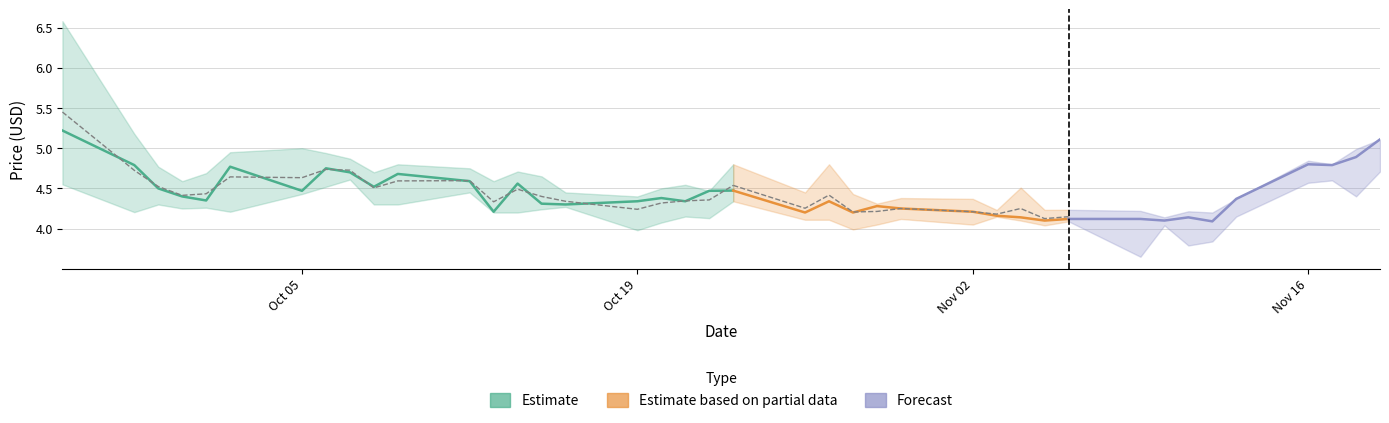

Reading left to right, transcribe all the data shown in this chart.

Close: 2020-09-25=5.2	2020-09-28=4.8	2020-09-29=4.5	2020-09-30=4.4	2020-10-01=4.3	2020-10-02=4.8	2020-10-05=4.5	2020-10-06=4.8	2020-10-07=4.7	2020-10-08=4.5	2020-10-09=4.7	2020-10-12=4.6	2020-10-13=4.2	2020-10-14=4.6	2020-10-15=4.3	2020-10-16=4.3	2020-10-19=4.3	2020-10-20=4.4	2020-10-21=4.3	2020-10-22=4.5	2020-10-23=4.5	2020-10-26=4.2	2020-10-27=4.3	2020-10-28=4.2	2020-10-29=4.3	2020-10-30=4.2	2020-11-02=4.2	2020-11-03=4.2	2020-11-04=4.1	2020-11-05=4.1	2020-11-06=4.1	2020-11-09=4.1	2020-11-10=4.1	2020-11-11=4.1	2020-11-12=4.1	2020-11-13=4.4	2020-11-16=4.8	2020-11-17=4.8	2020-11-18=4.9	2020-11-19=5.1
High: 2020-09-25=6.6	2020-09-28=5.2	2020-09-29=4.8	2020-09-30=4.6	2020-10-01=4.7	2020-10-02=4.9	2020-10-05=5.0	2020-10-06=4.9	2020-10-07=4.9	2020-10-08=4.7	2020-10-09=4.8	2020-10-12=4.8	2020-10-13=4.6	2020-10-14=4.7	2020-10-15=4.7	2020-10-16=4.4	2020-10-19=4.4	2020-10-20=4.5	2020-10-21=4.5	2020-10-22=4.5	2020-10-23=4.8	2020-10-26=4.4	2020-10-27=4.8	2020-10-28=4.4	2020-10-29=4.3	2020-10-30=4.4	2020-11-02=4.4	2020-11-03=4.2	2020-11-04=4.5	2020-11-05=4.2	2020-11-06=4.2	2020-11-09=4.2	2020-11-10=4.1	2020-11-11=4.2	2020-11-12=4.2	2020-11-13=4.4	2020-11-16=4.8	2020-11-17=4.8	2020-11-18=5.0	2020-11-19=5.1
Low: 2020-09-25=4.6	2020-09-28=4.2	2020-09-29=4.3	2020-09-30=4.2	2020-10-01=4.3	2020-10-02=4.2	2020-10-05=4.4	2020-10-06=4.5	2020-10-07=4.6	2020-10-08=4.3	2020-10-09=4.3	2020-10-12=4.4	2020-10-13=4.2	2020-10-14=4.2	2020-10-15=4.2	2020-10-16=4.3	2020-10-19=4.0	2020-10-20=4.1	2020-10-21=4.2	2020-10-22=4.1	2020-10-23=4.3	2020-10-26=4.1	2020-10-27=4.1	2020-10-28=4.0	2020-10-29=4.1	2020-10-30=4.1	2020-11-02=4.1	2020-11-03=4.1	2020-11-04=4.1	2020-11-05=4.0	2020-11-06=4.1	2020-11-09=3.7	2020-11-10=4.0	2020-11-11=3.8	2020-11-12=3.8	2020-11-13=4.2	2020-11-16=4.6	2020-11-17=4.6	2020-11-18=4.4	2020-11-19=4.7
TP: 2020-09-25=5.4	2020-09-28=4.7	2020-09-29=4.5	2020-09-30=4.4	2020-10-01=4.4	2020-10-02=4.6	2020-10-05=4.6	2020-10-06=4.7	2020-10-07=4.7	2020-10-08=4.5	2020-10-09=4.6	2020-10-12=4.6	2020-10-13=4.3	2020-10-14=4.5	2020-10-15=4.4	2020-10-16=4.3	2020-10-19=4.2	2020-10-20=4.3	2020-10-21=4.3	2020-10-22=4.4	2020-10-23=4.5	2020-10-26=4.3	2020-10-27=4.4	2020-10-28=4.2	2020-10-29=4.2	2020-10-30=4.2	2020-11-02=4.2	2020-11-03=4.2	2020-11-04=4.2	2020-11-05=4.1	2020-11-06=4.1	2020-11-09=4.0	2020-11-10=4.1	2020-11-11=4.0	2020-11-12=4.0	2020-11-13=4.3	2020-11-16=4.7	2020-11-17=4.7	2020-11-18=4.8	2020-11-19=5.0